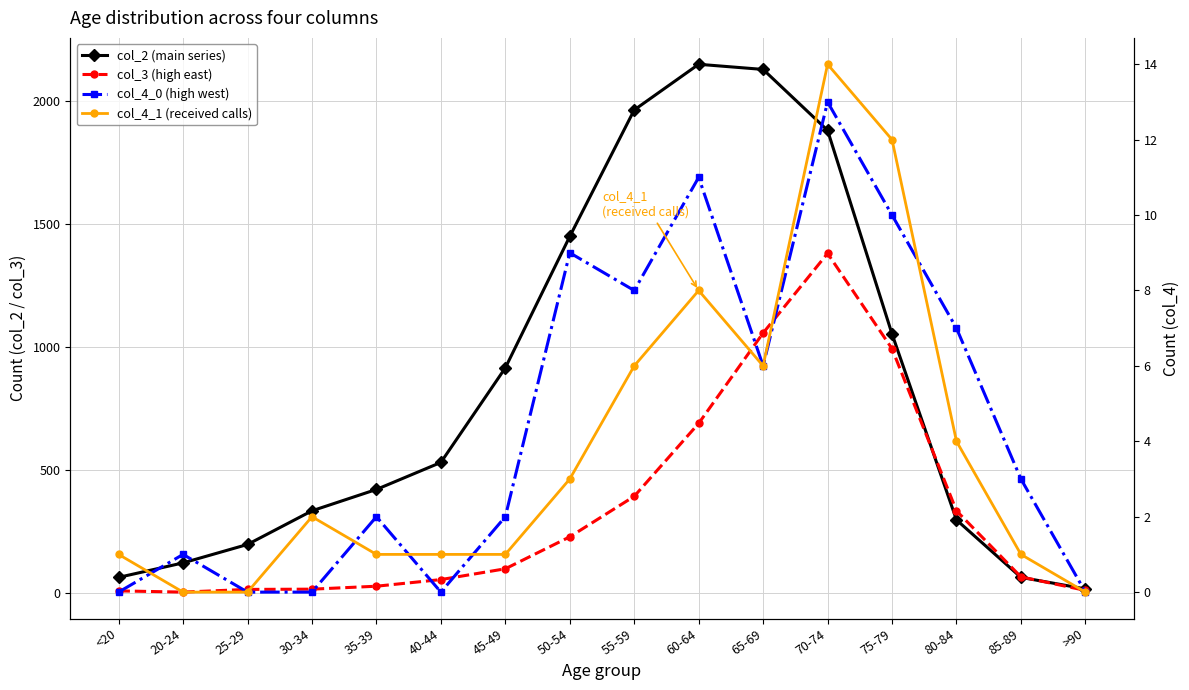

True or false: col_4_0 (high west) has more than 2 points higher than both neighbors.

True